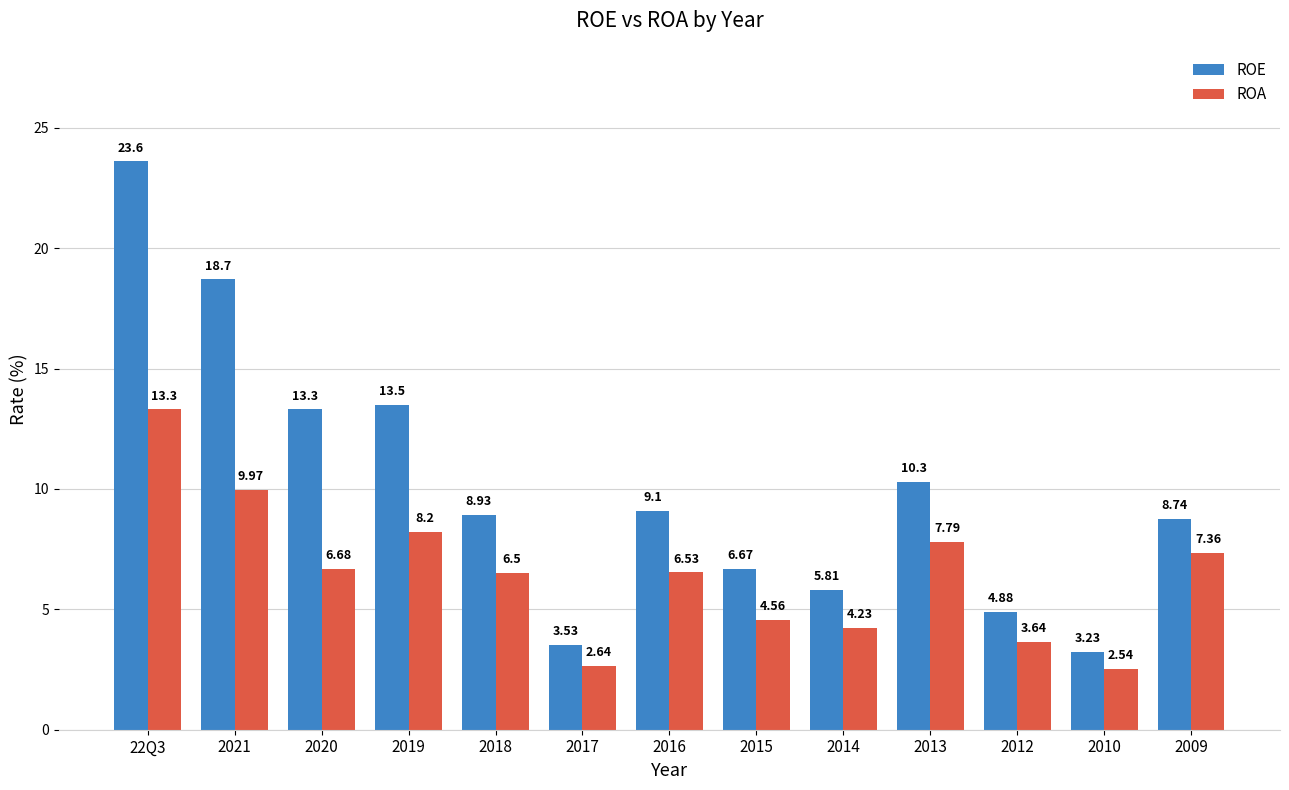

What are all the series names shown in the legend?

ROE, ROA